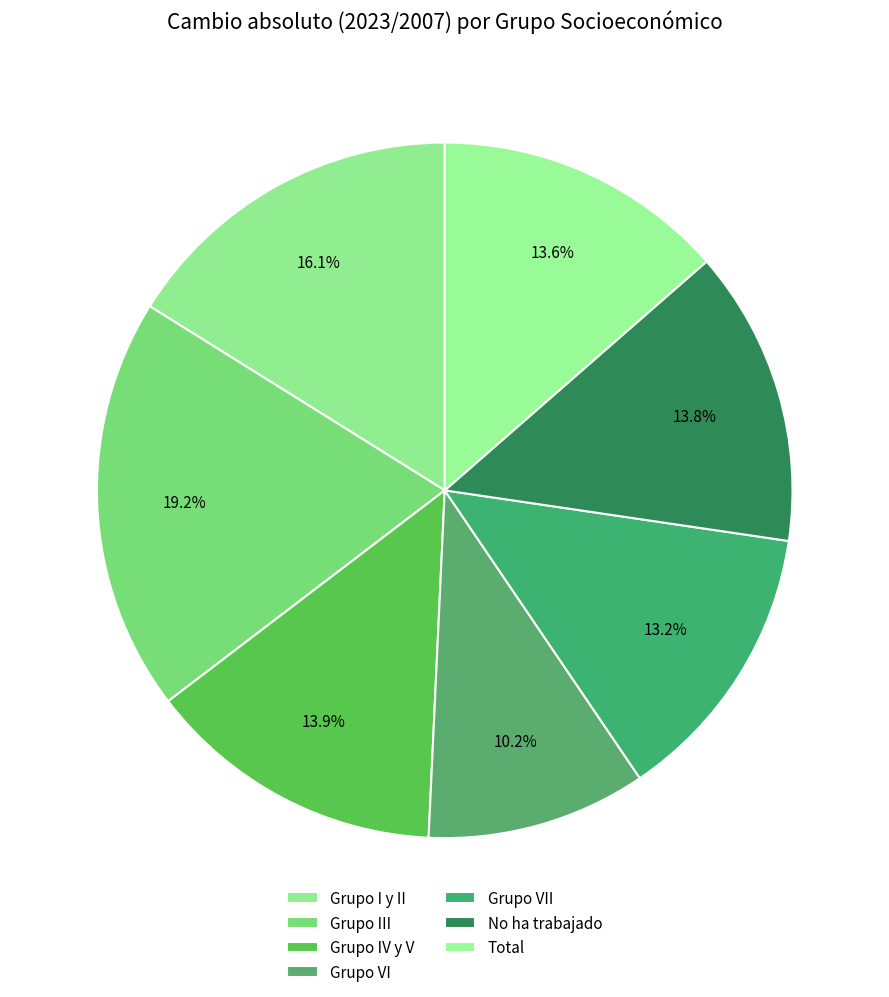

Count the number of slices in the pie.

7